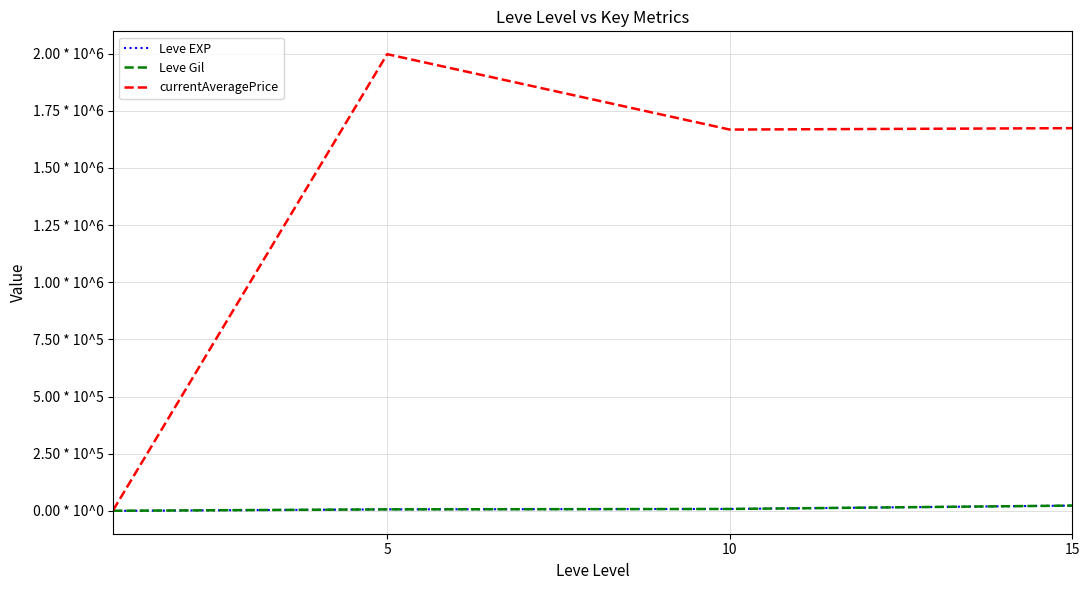

What is the value of the Leve EXP point at the 3rd from the left?

8435.0